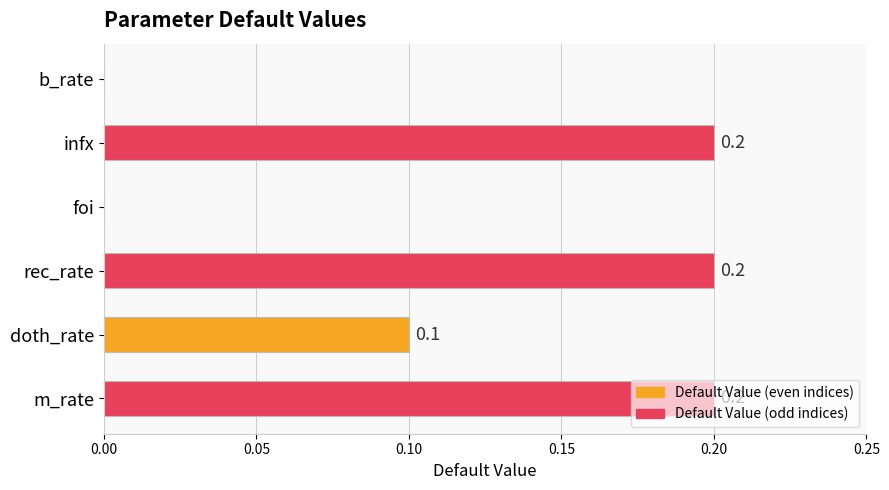

What is the change in value from doth_rate to m_rate?

+0.1